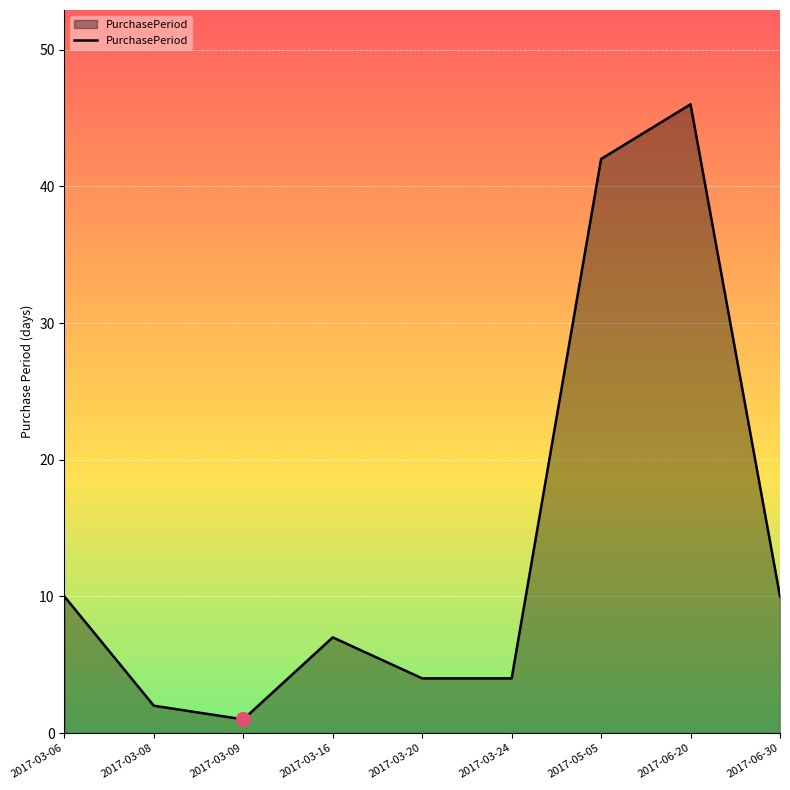

What is the sum of the values at 2017-03-09 and 2017-03-08?

3